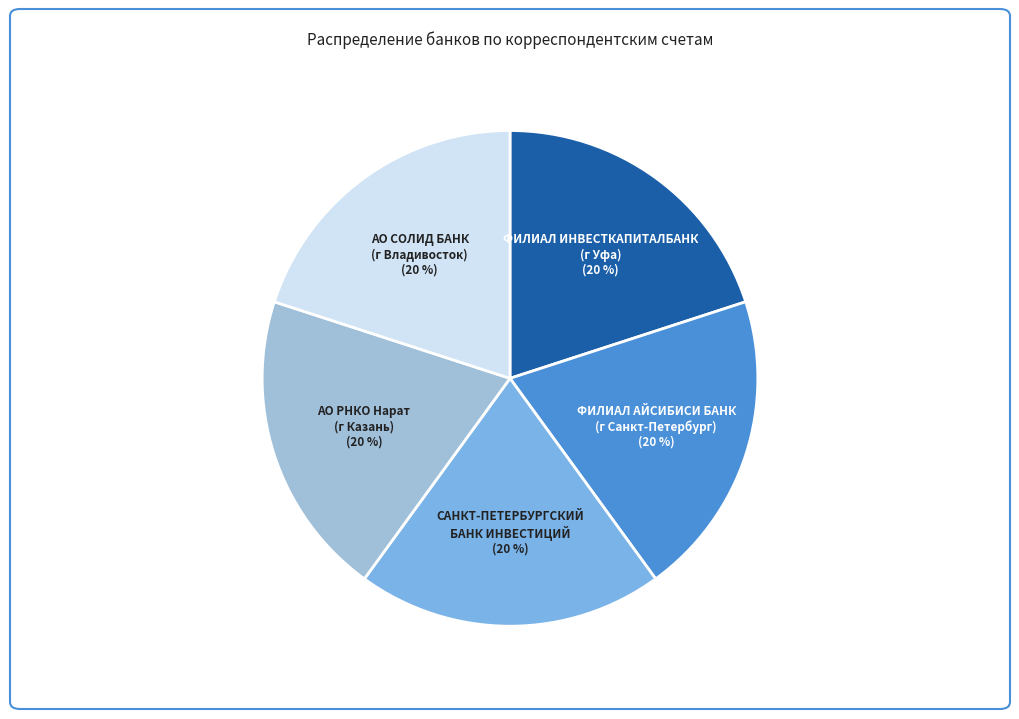

What percentage is the АО РНКО Нарат (г Казань) slice, to the nearest percent?

20%